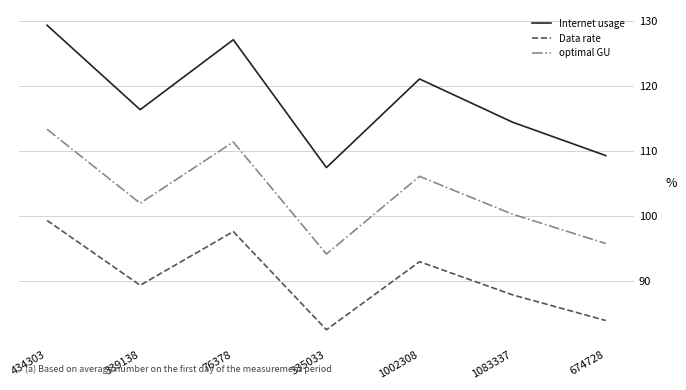

True or false: Data rate has a value of 52.1 at 1083337.

False